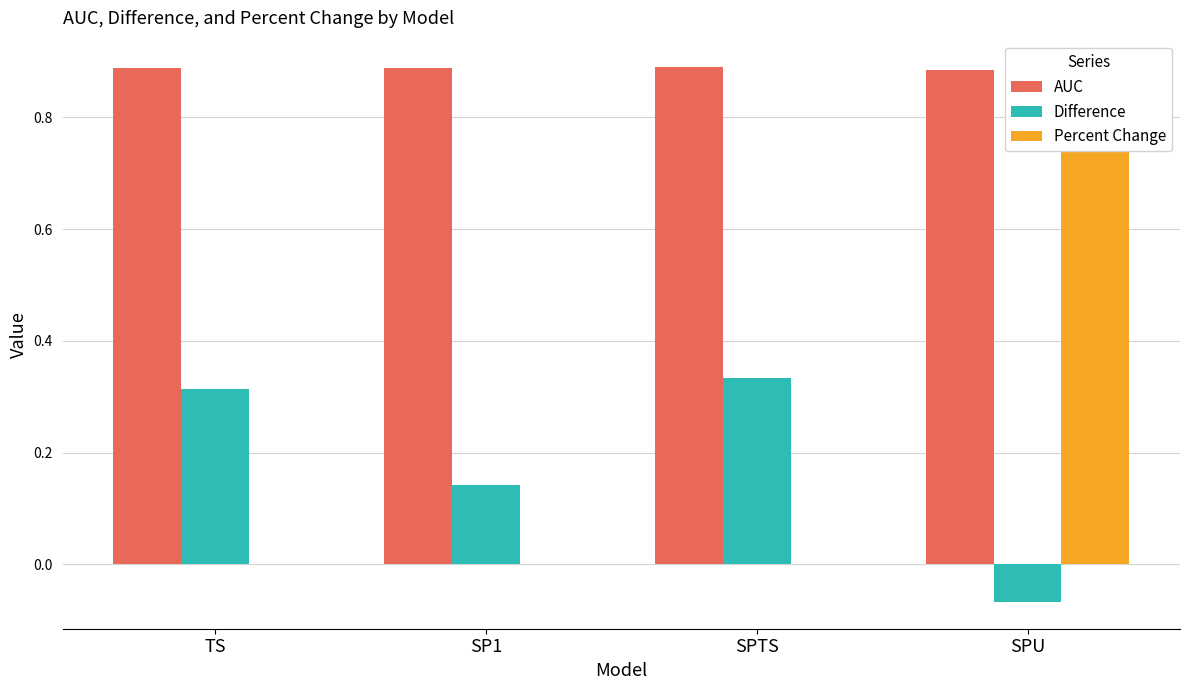

At which category is the sum across all series the highest?

SPU